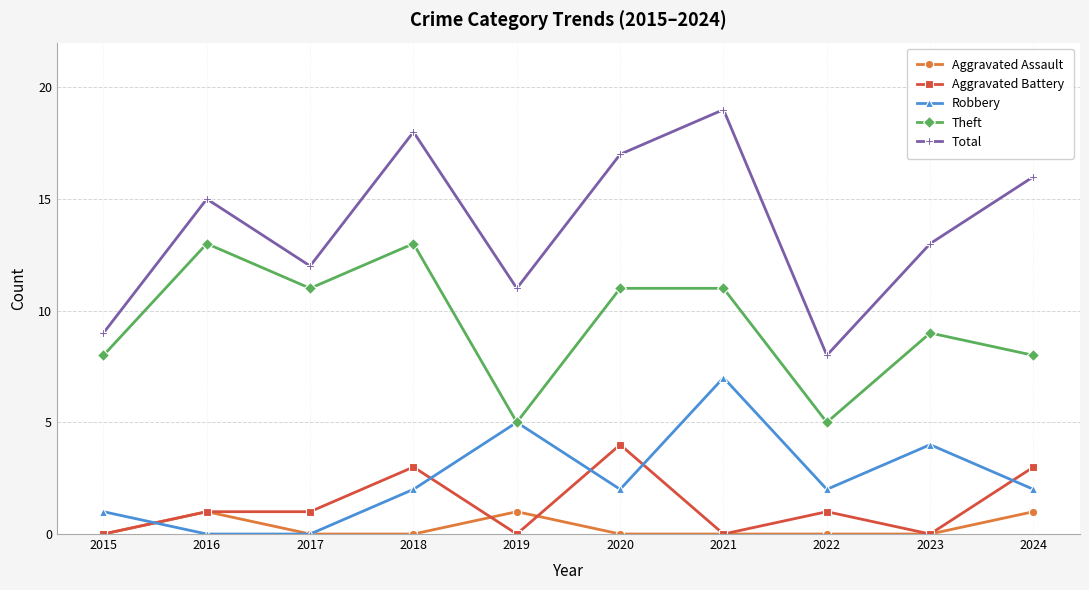

The value of Total at 2016 is 5. True or false?

False